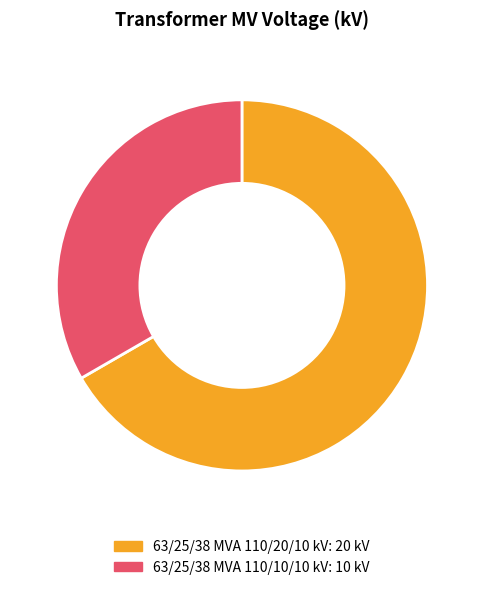

Does 63/25/38 MVA 110/10/10 kV account for over 50% of the chart?

No